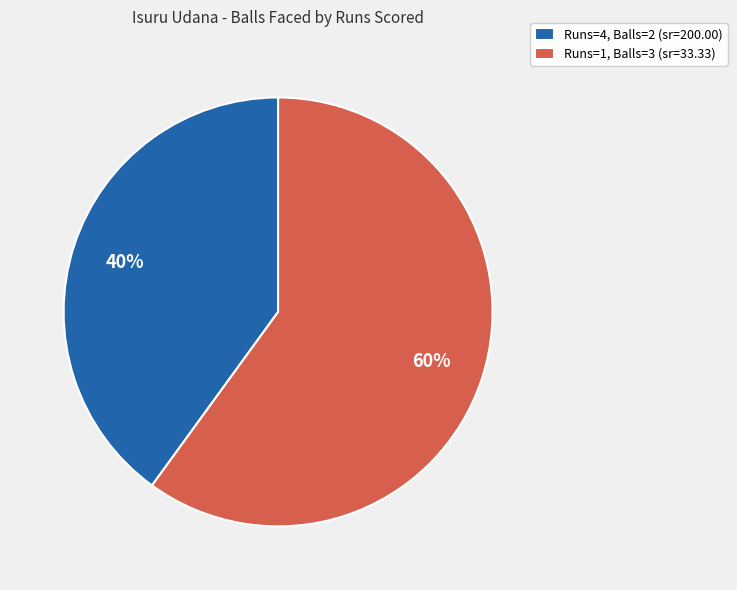

Which category has the biggest portion of the pie?

Runs=1, Balls=3 (sr=33.33)